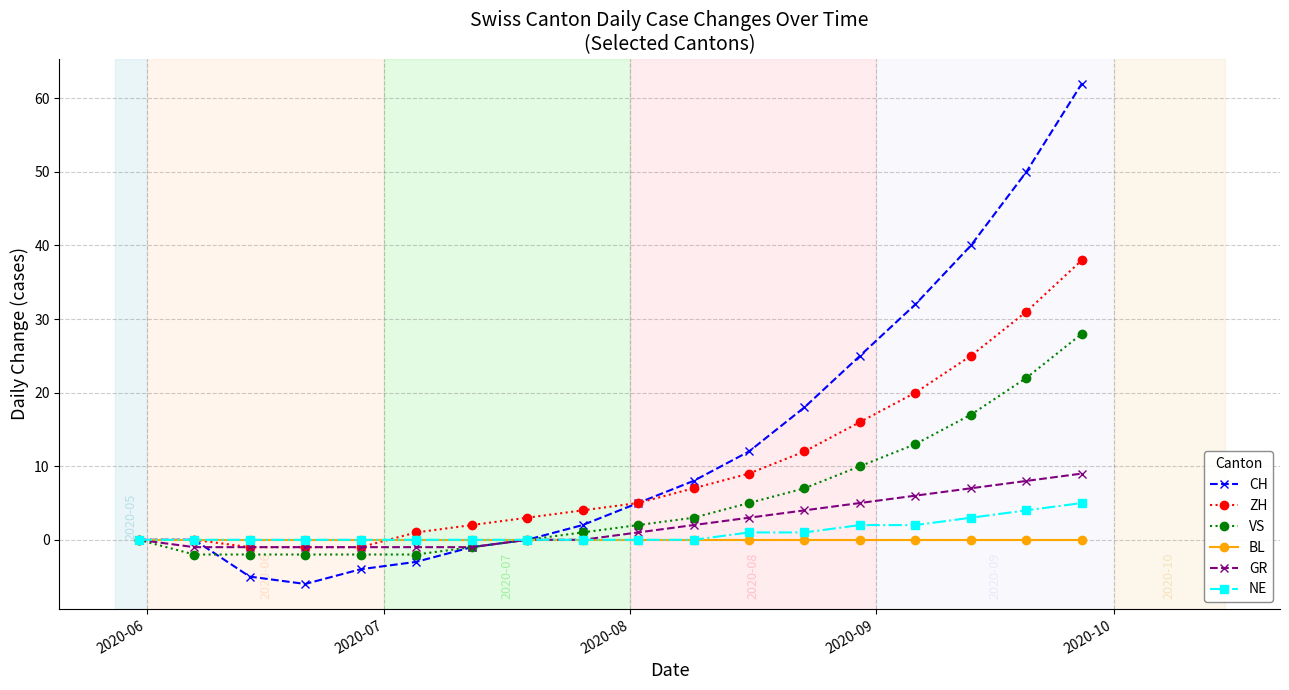

How many series are shown in this chart?

6